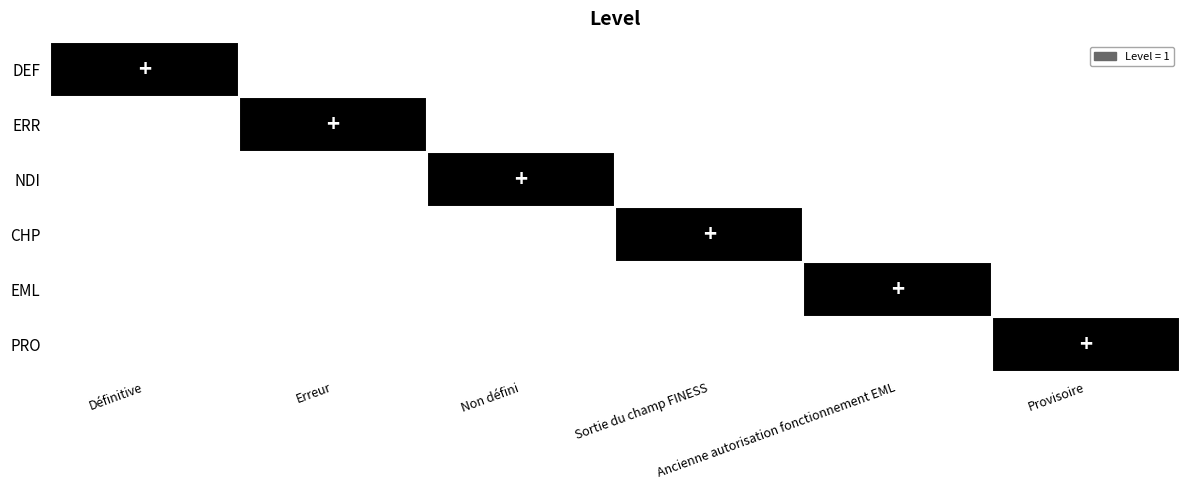

Rank the series by their maximum value, from lowest to highest.

DEF, ERR, NDI, CHP, EML, PRO